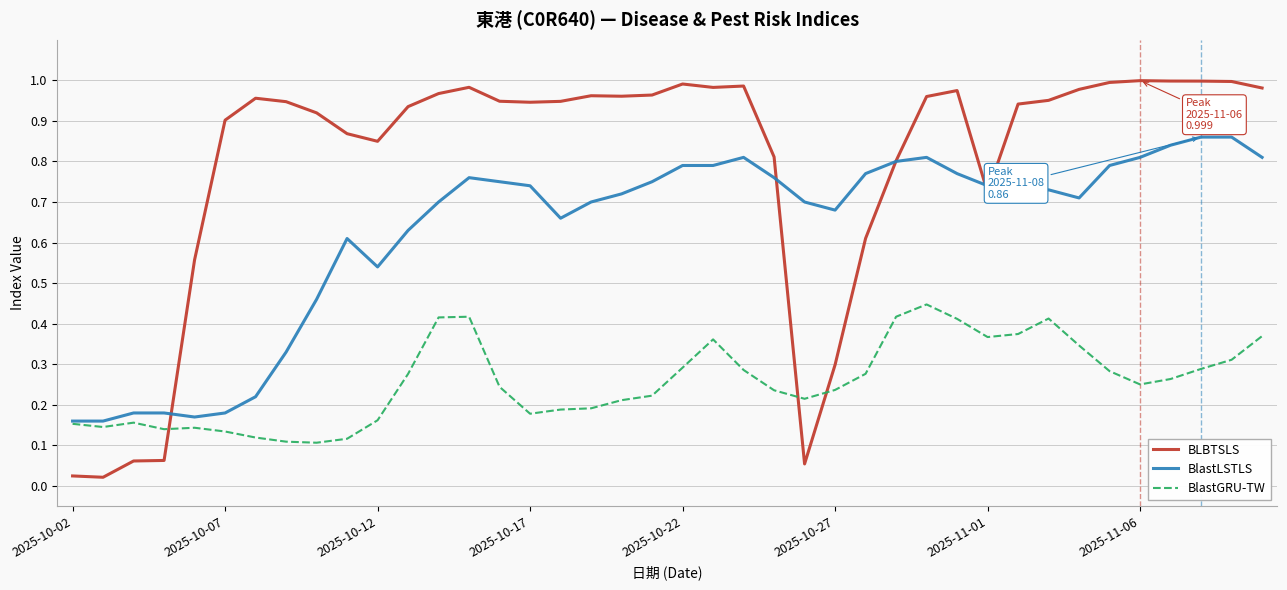

List the series in order of their overall mean, lowest first.

BlastGRU-TW, BlastLSTLS, BLBTSLS